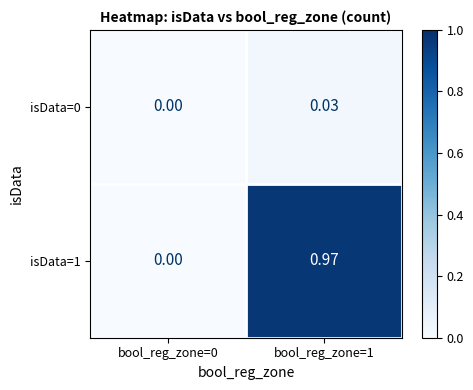

Between bool_reg_zone=0 and bool_reg_zone=1, which series saw the biggest shift?

isData=1